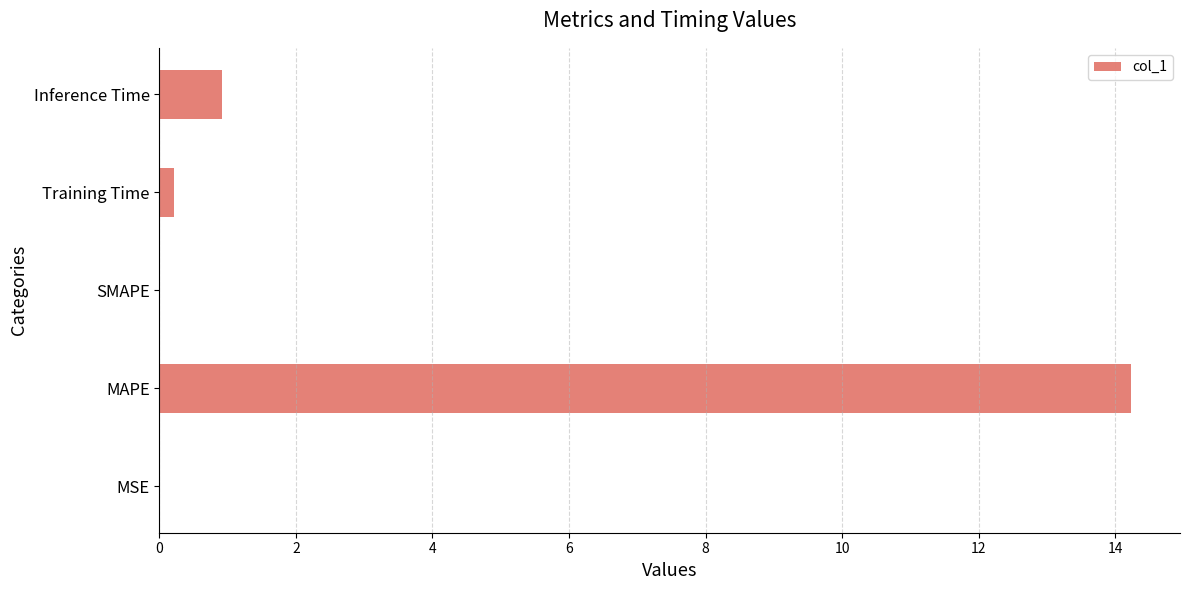

Between MAPE and Training Time, which is larger?

MAPE